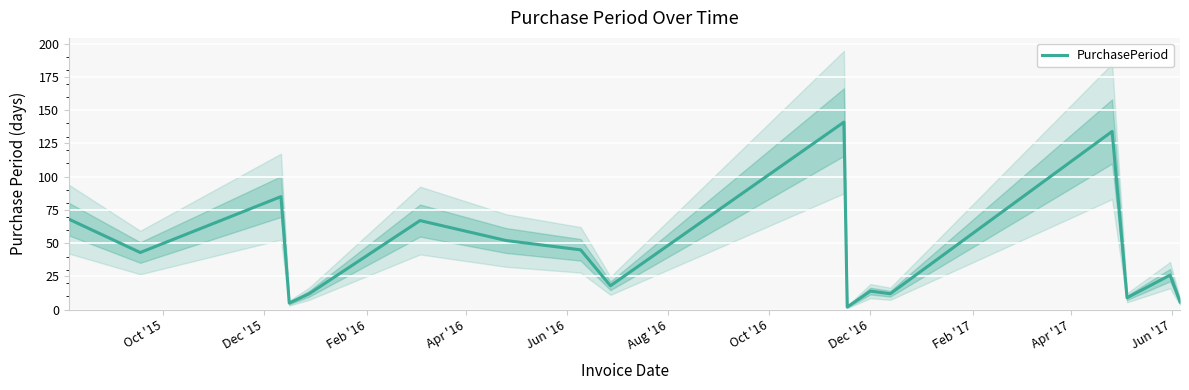

Is this an area chart (filled region under the line)?

No